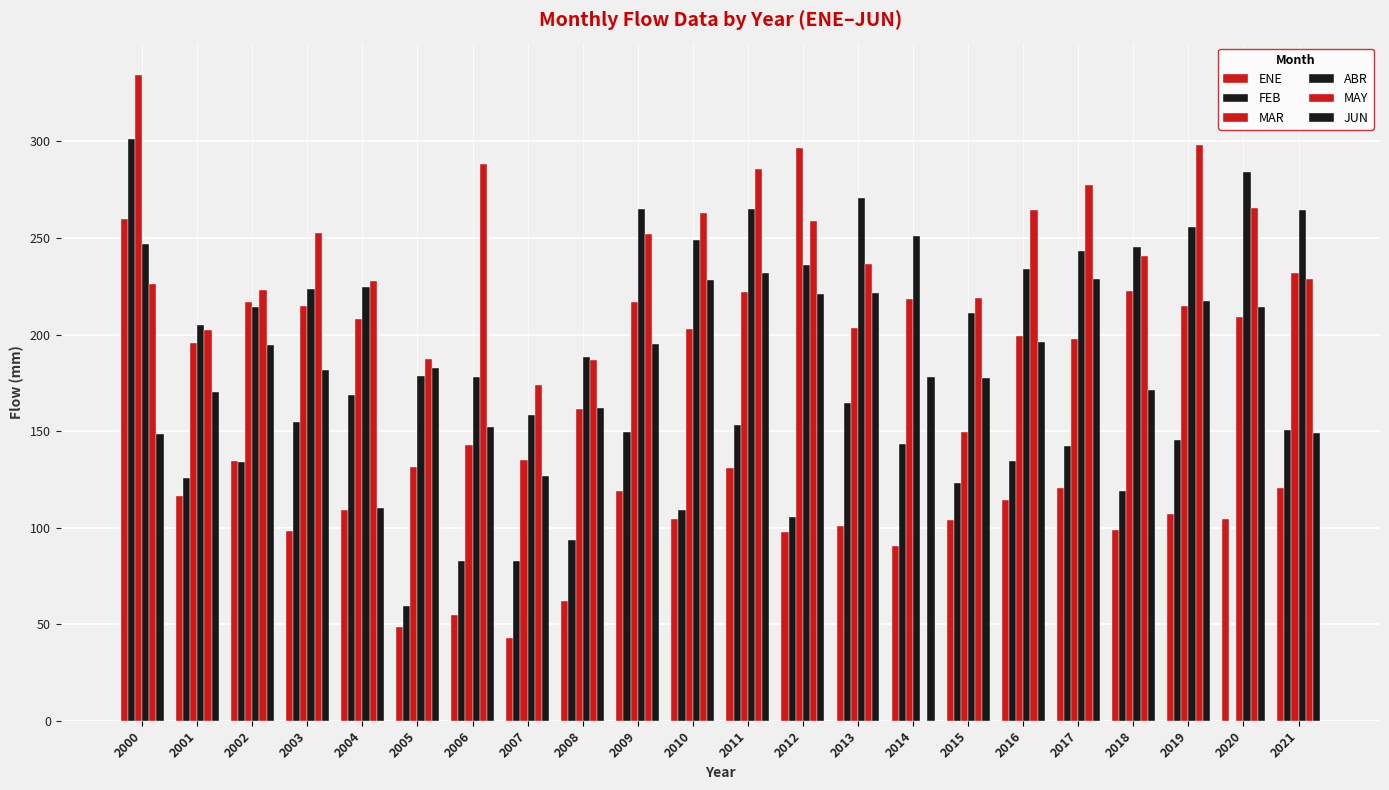

Are the bars grouped side by side (vs. stacked)?

Yes